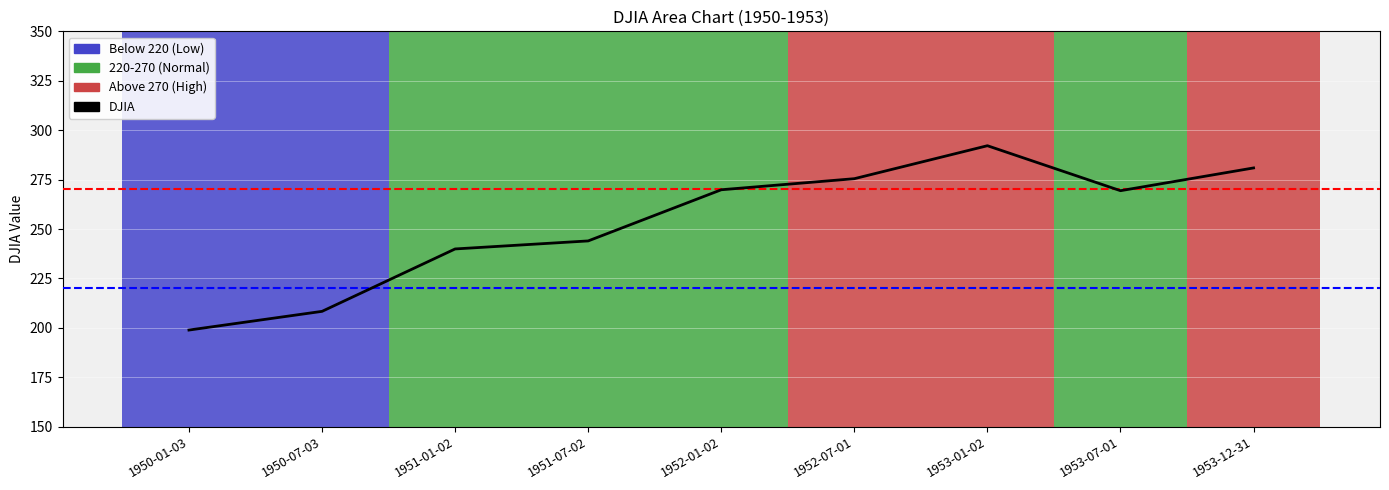

The value at 1953-07-01 is 269.4. True or false?

True